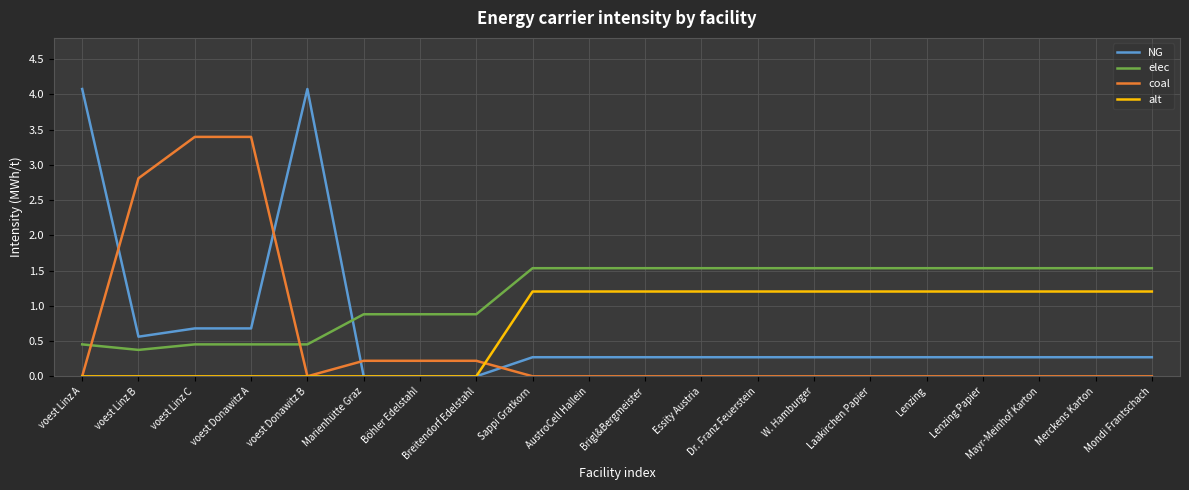

What is the maximum value for coal?

3.4